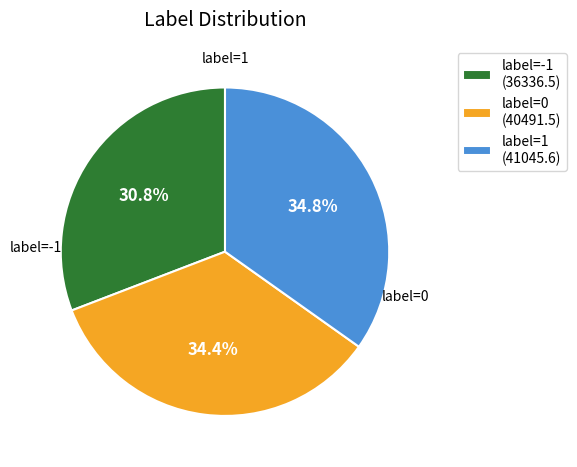

What is the smallest slice in the pie chart?

label=-1 (36336.5)